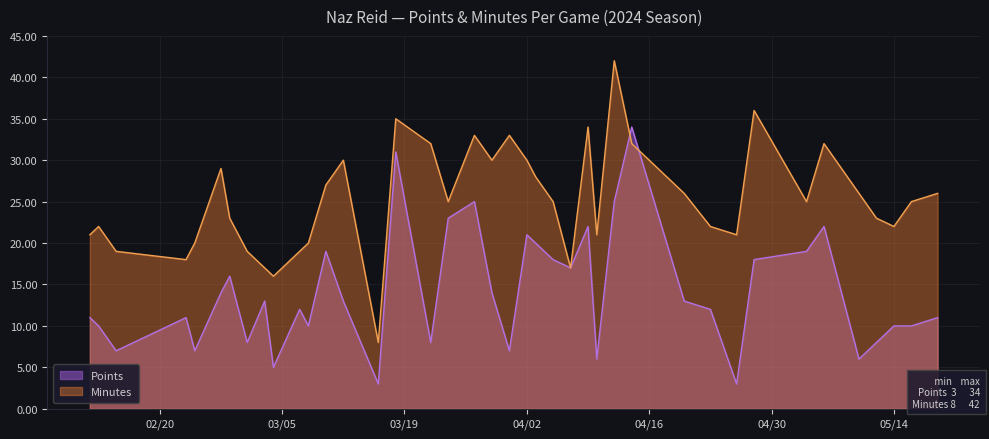

What is the maximum value shown in the chart?

42